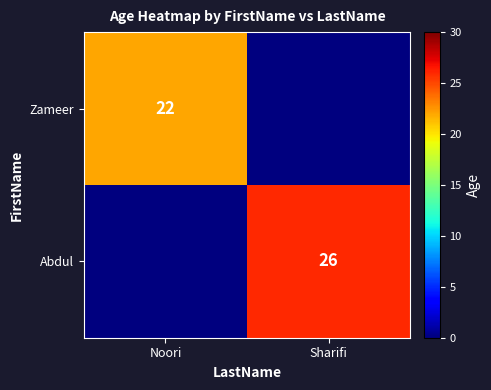

True or false: Abdul has a value of 11 at Sharifi.

False